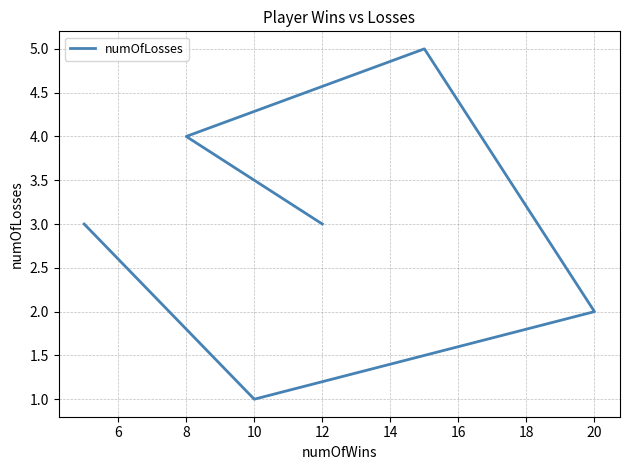

What is the value of the 2nd point from the left?

1